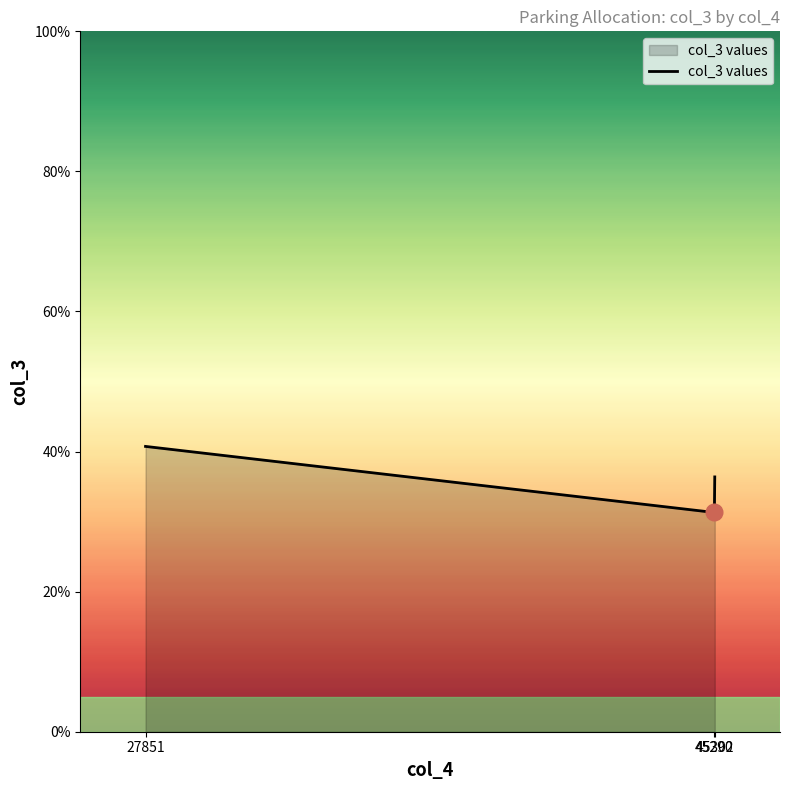

What is the maximum value shown in the chart?

40.7